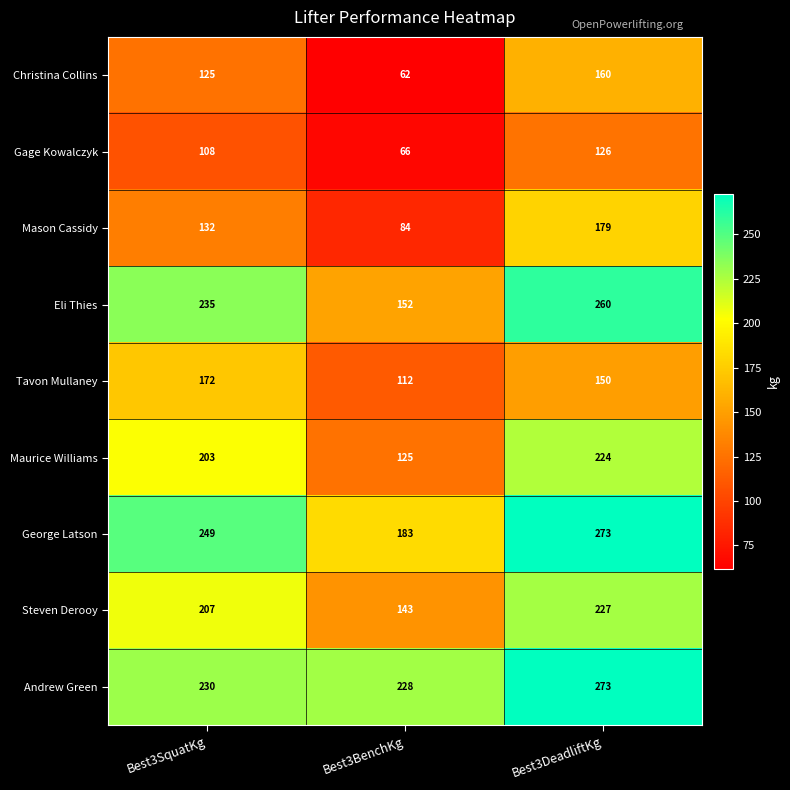

List the labels in order of Christina Collins value, largest first.

Best3DeadliftKg, Best3SquatKg, Best3BenchKg